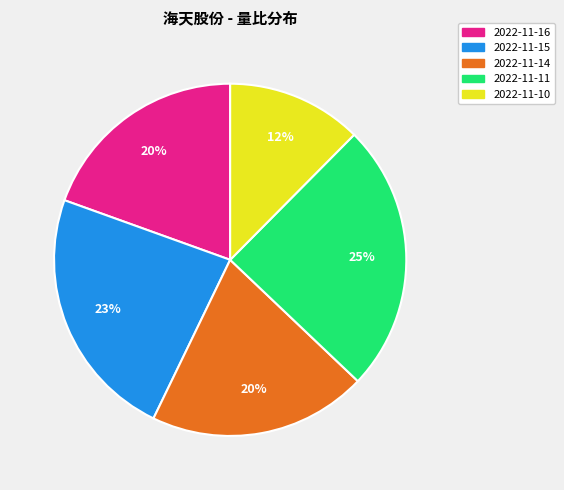

Between 2022-11-16 and 2022-11-15, which is larger?

2022-11-15